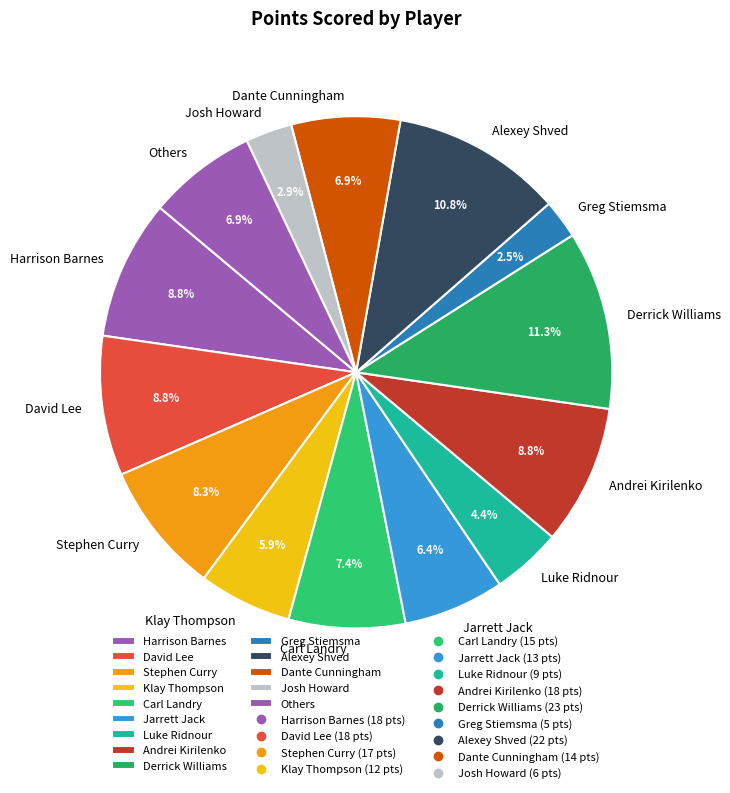

Does Harrison Barnes represent more than half of the total?

No